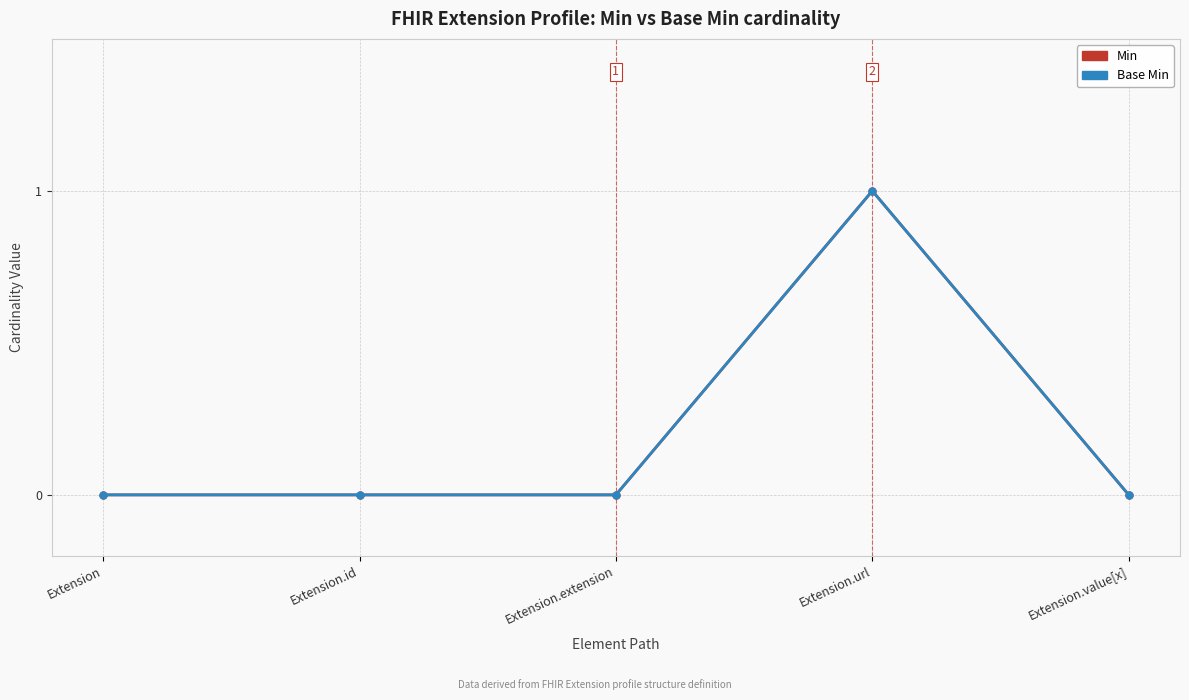

Between Extension and Extension.url, which series saw the biggest shift?

Min